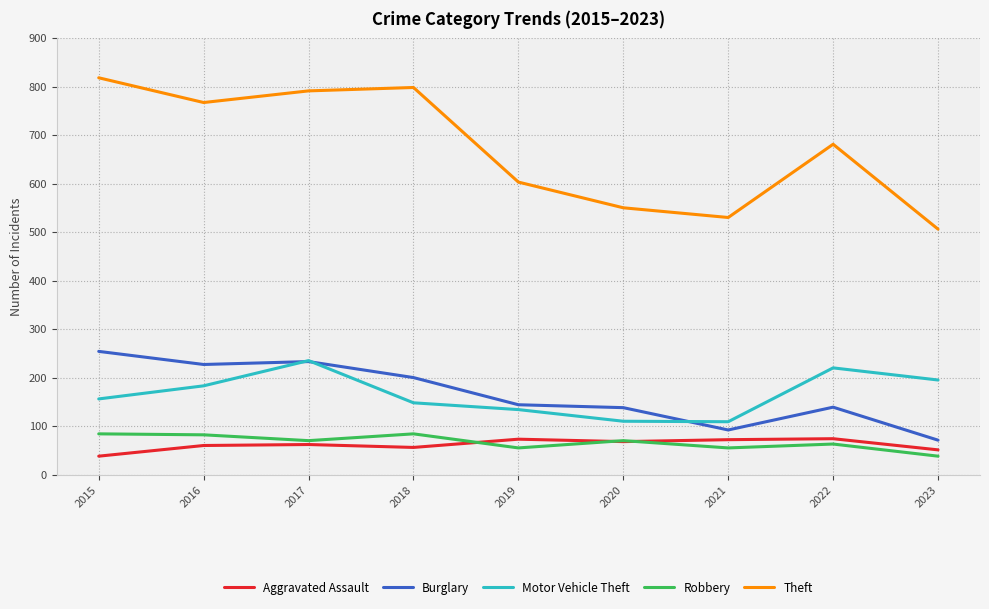

At which category is the sum across all series the highest?

2017